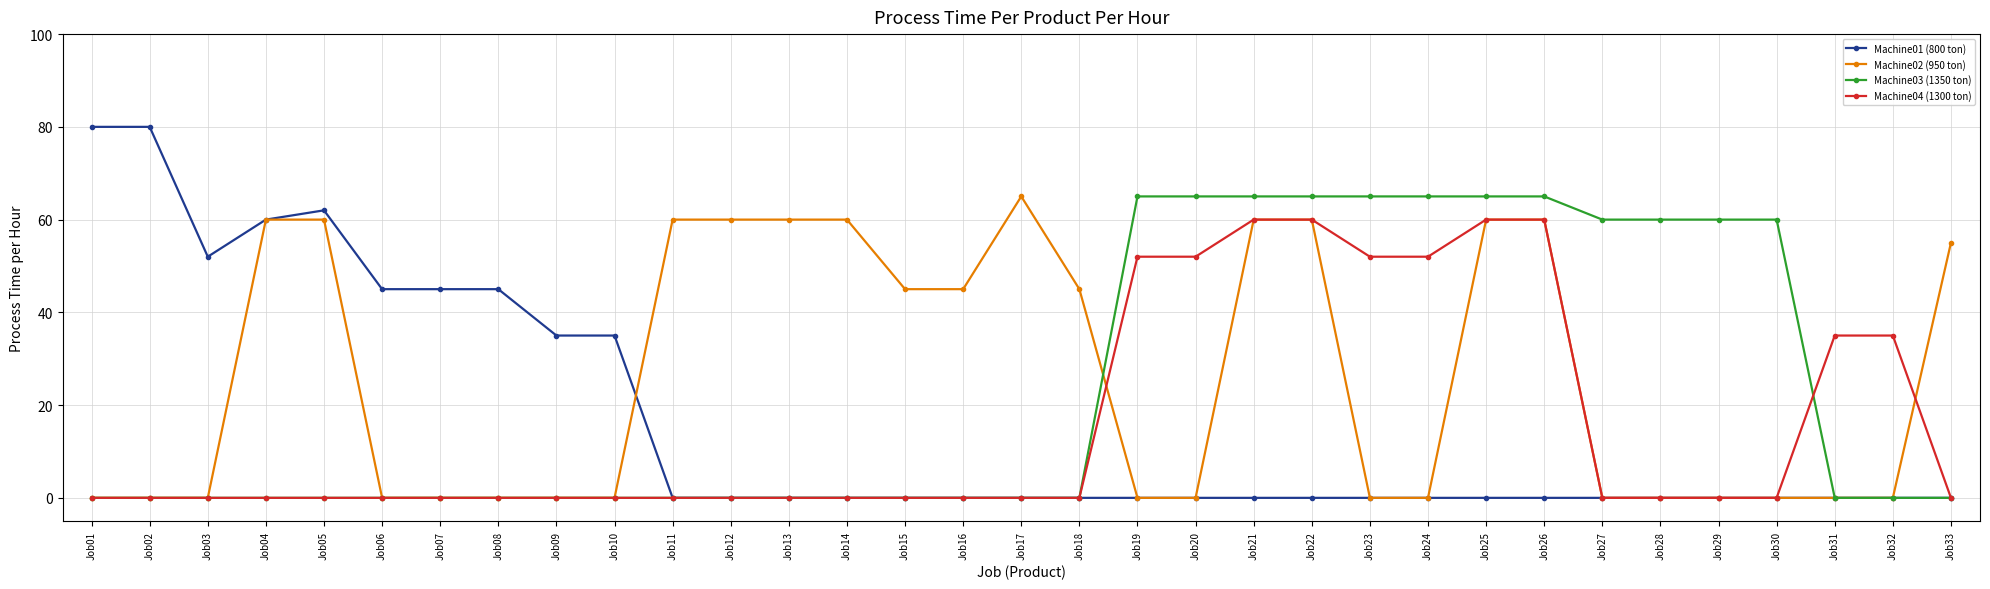

Count the number of data series in this chart.

4